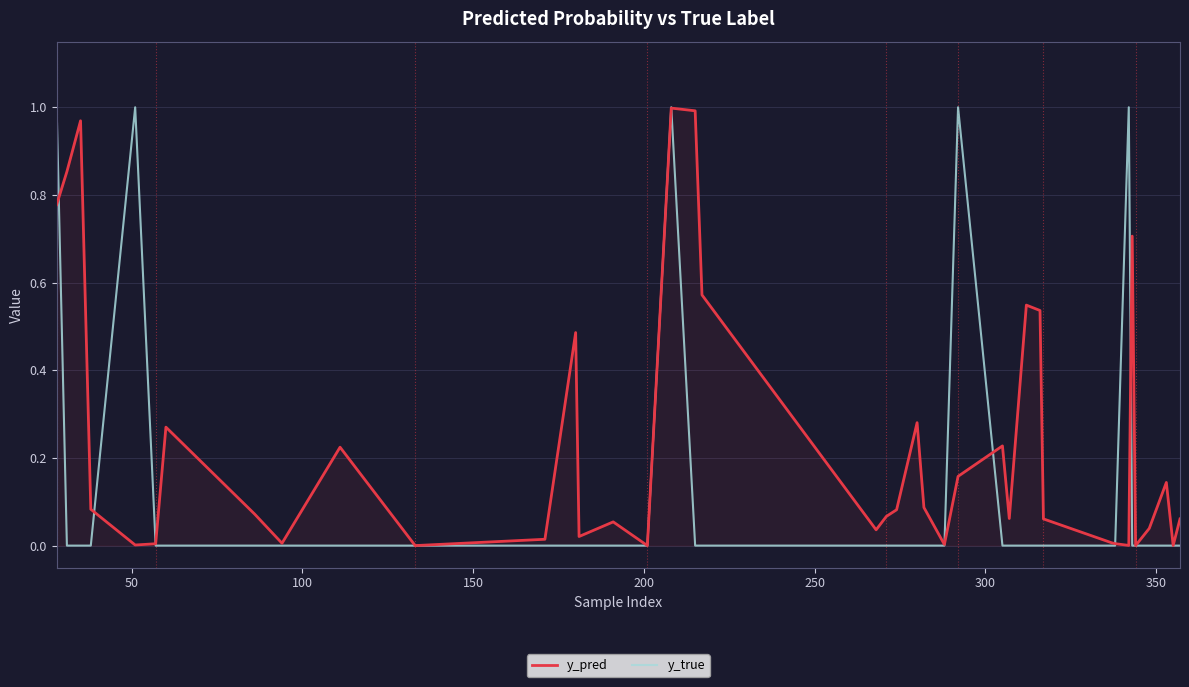

Which series has the largest total across all categories?

y_pred